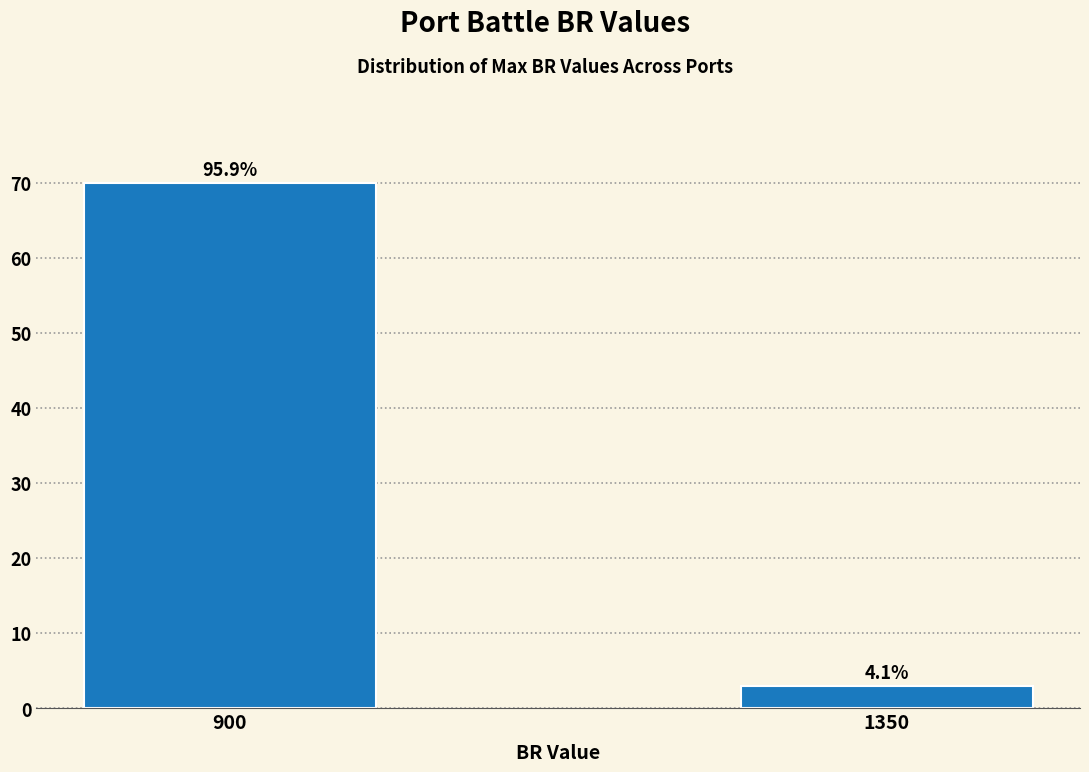

How many bars are there in total?

2